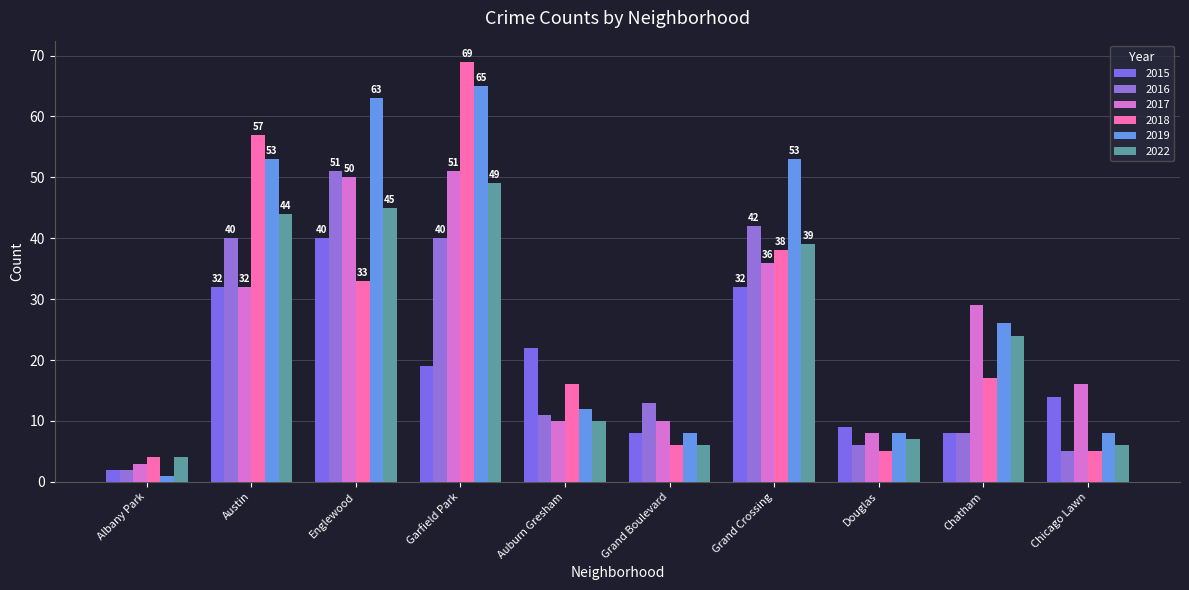

Rank the series by their maximum value, from lowest to highest.

2015, 2022, 2016, 2017, 2019, 2018